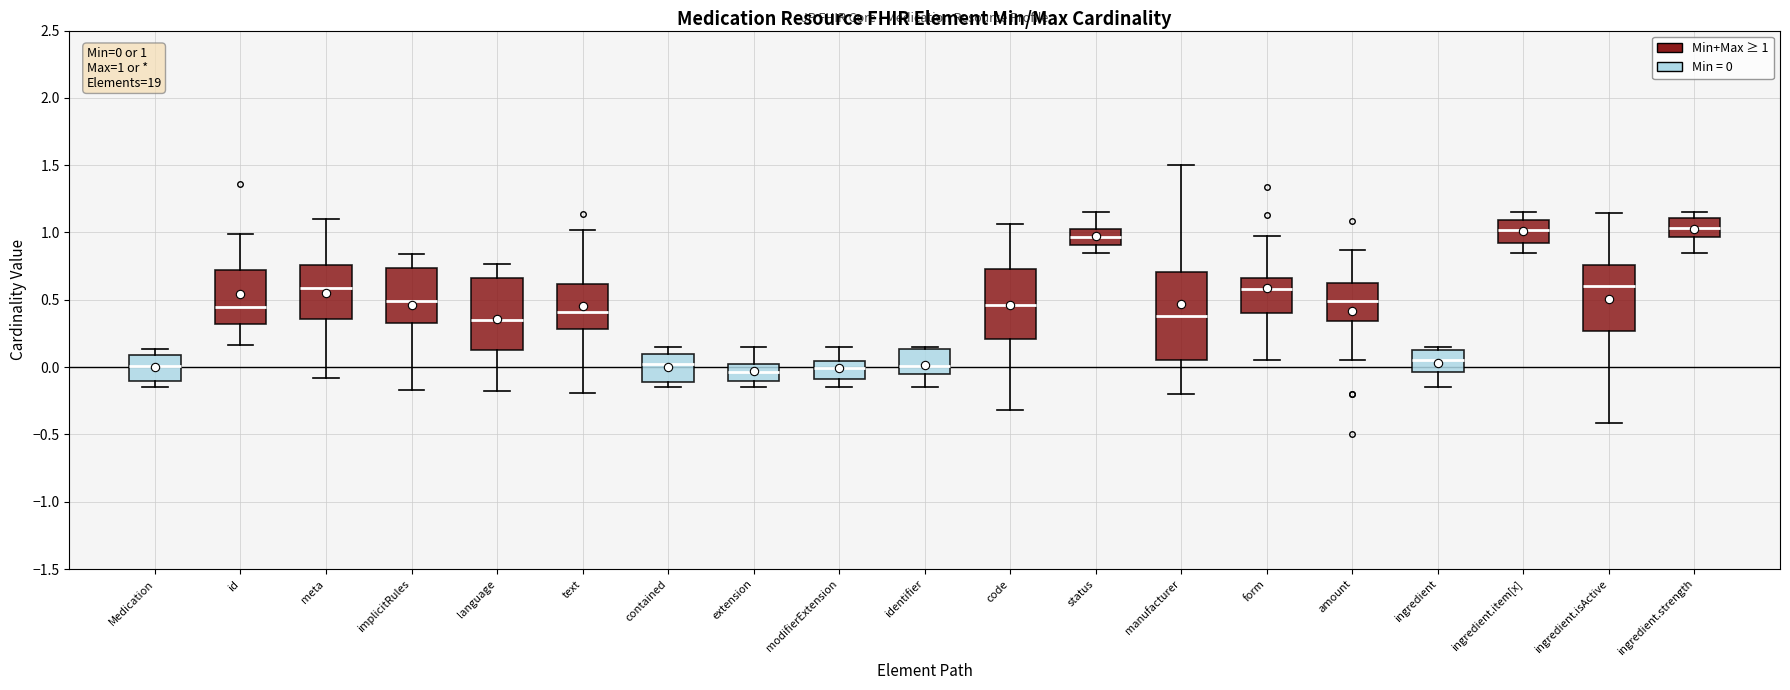

Comparing the boxes themselves (not the whiskers), which one is the tallest?

manufacturer